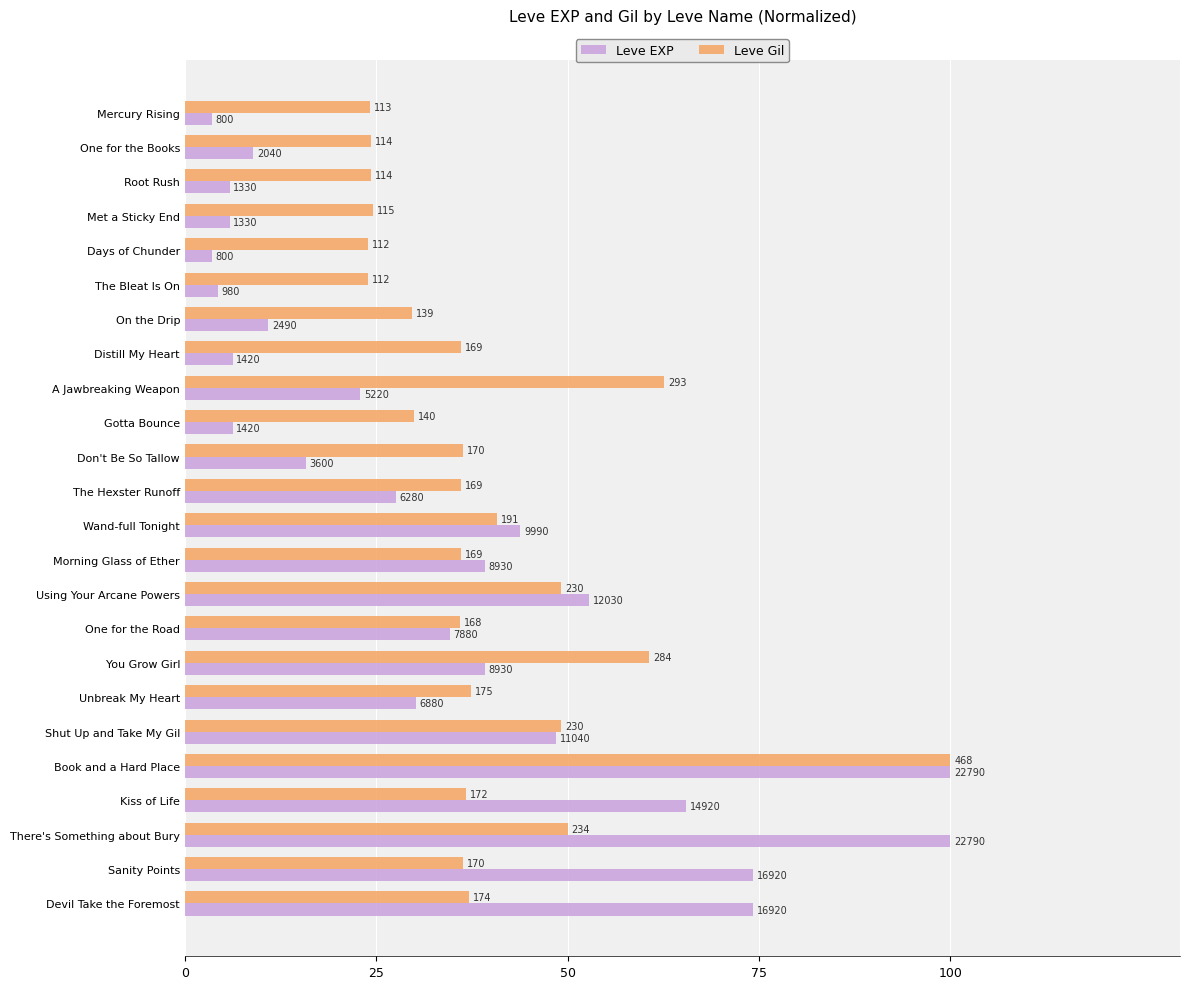

What are all the series names shown in the legend?

Leve EXP, Leve Gil